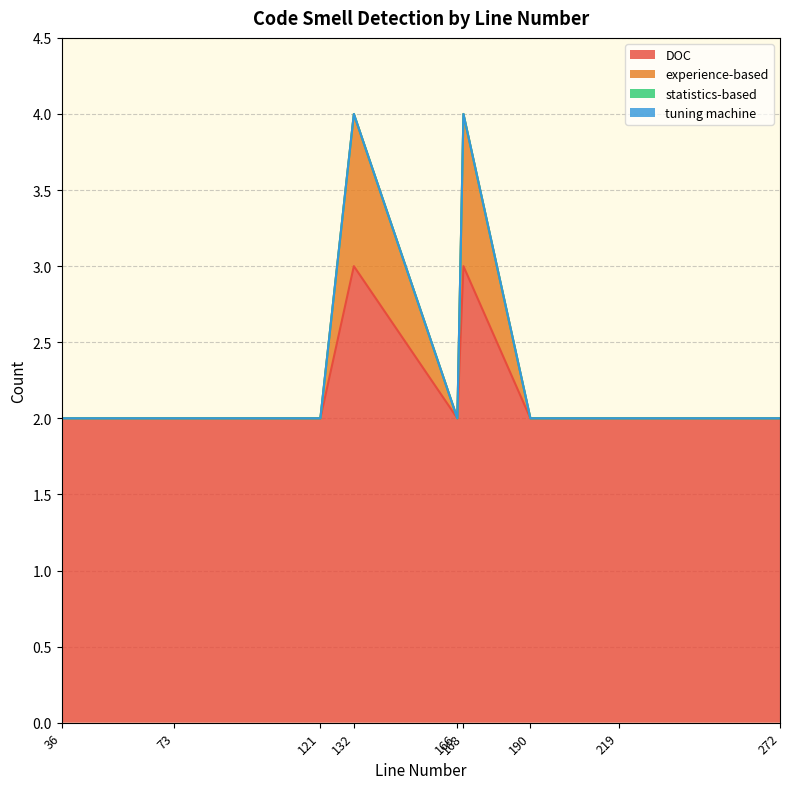

What is the sum of all DOC values?

20